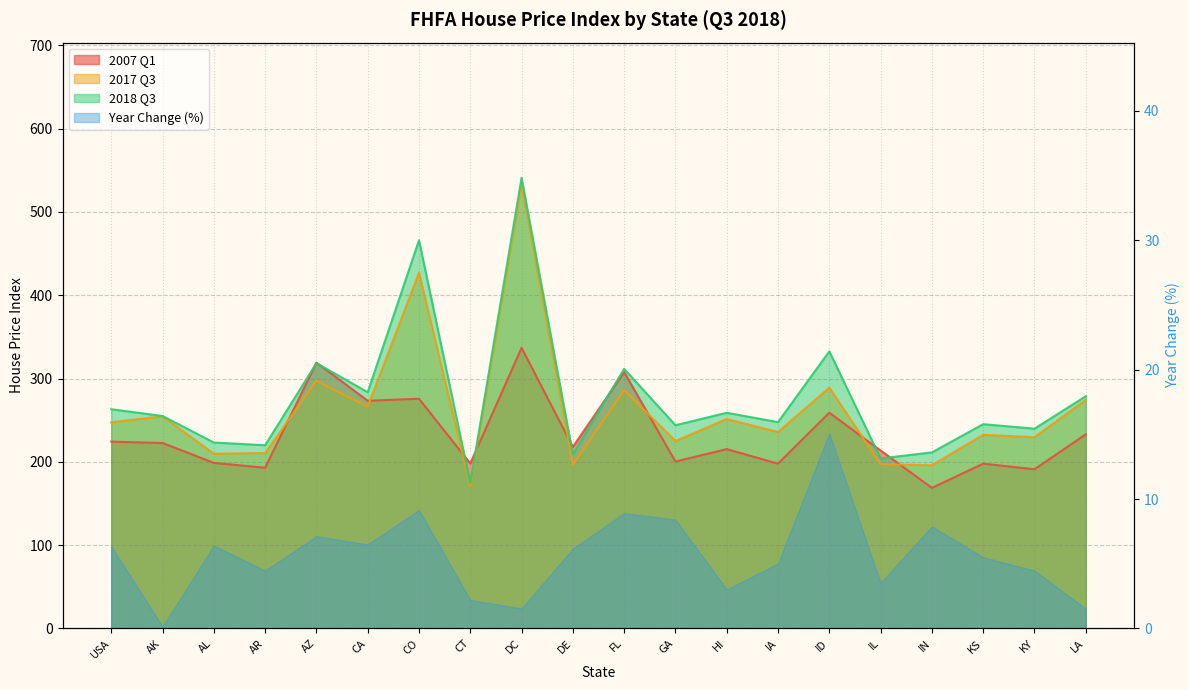

What is the value of the 2017 Q3 point at the 20th from the left?

274.5